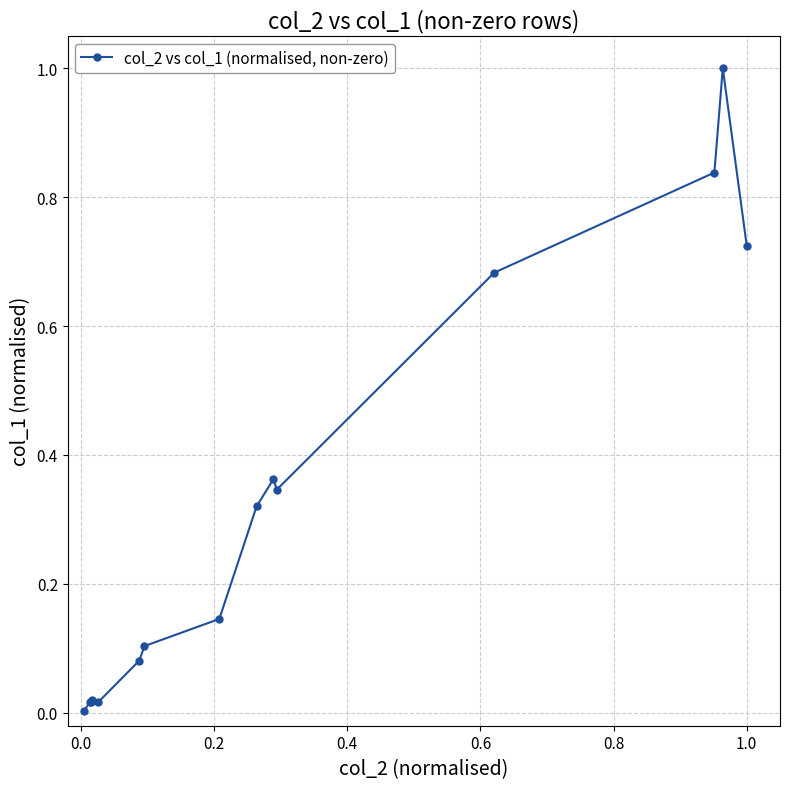

True or false: there are more than 0 points higher than both neighbors.

True